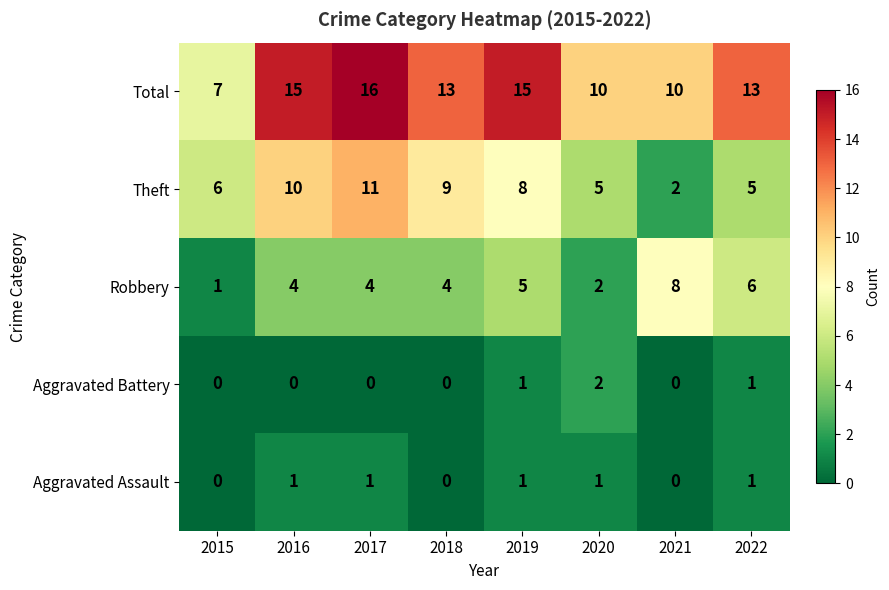

What value does the Total series have at 2020?

10